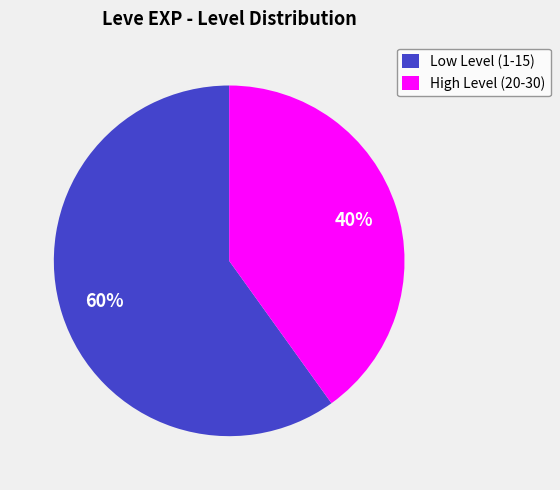

True or false: Low Level (1-15) accounts for 60% of the total.

True